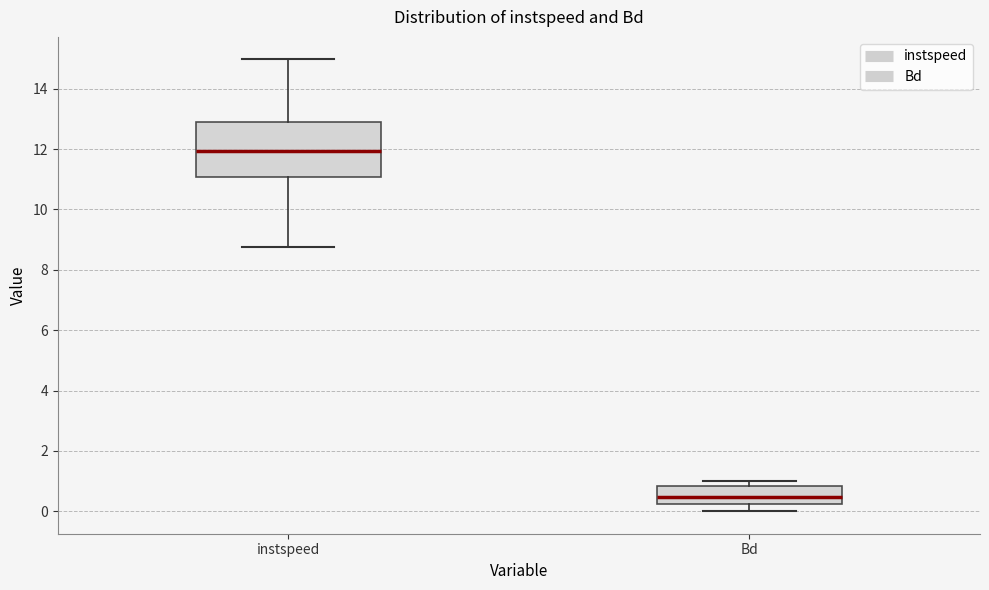

Which box is the tallest, from its lower edge to its upper edge?

instspeed